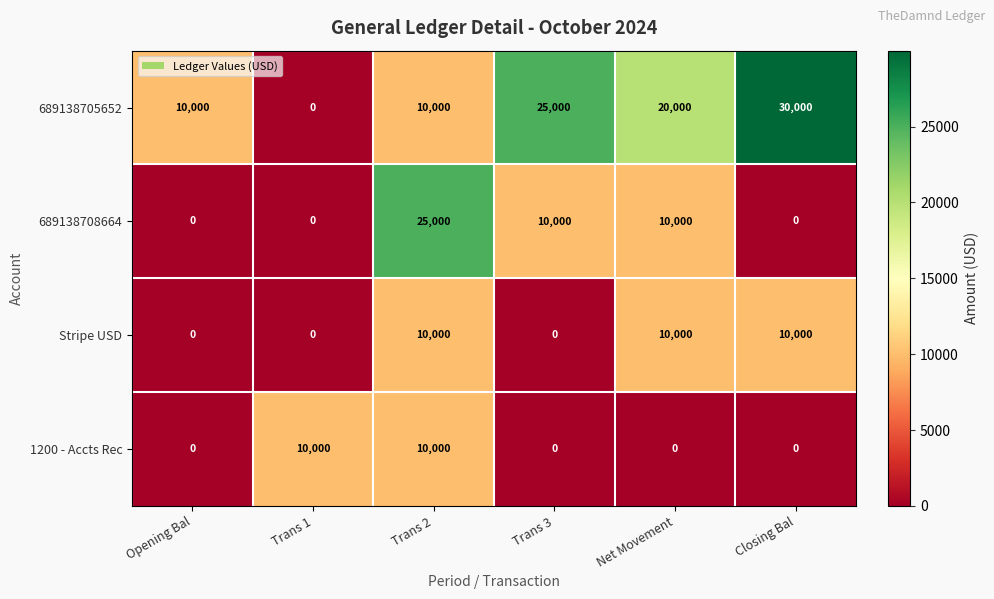

How many distinct data groups are displayed?

4